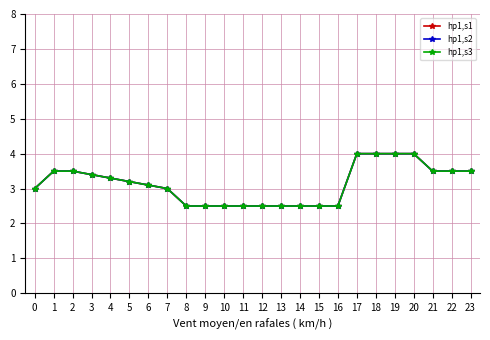

Is this an area chart (filled region under the line)?

No